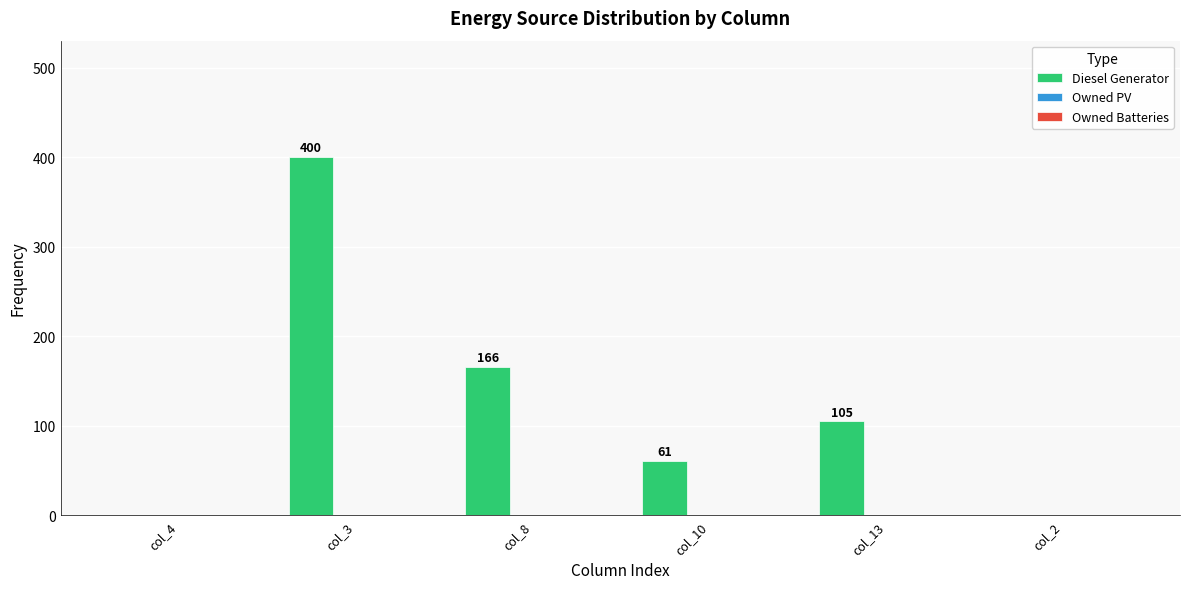

What is the sum of all values?

732